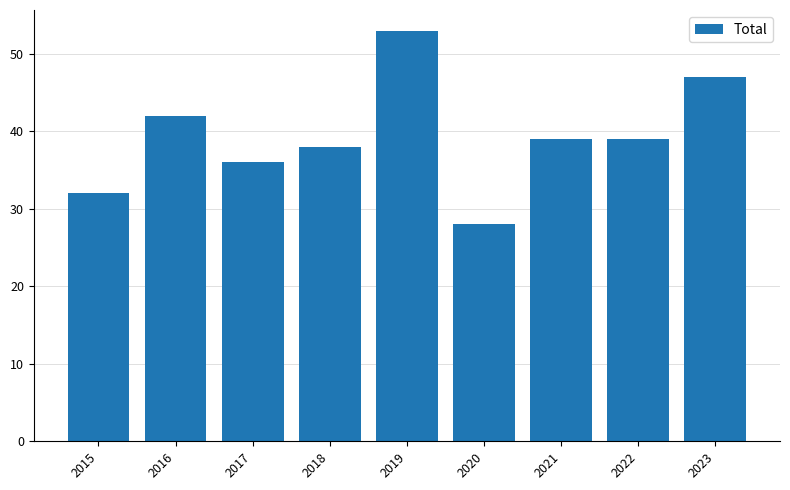

What is the value of the 3rd bar from the left?

36